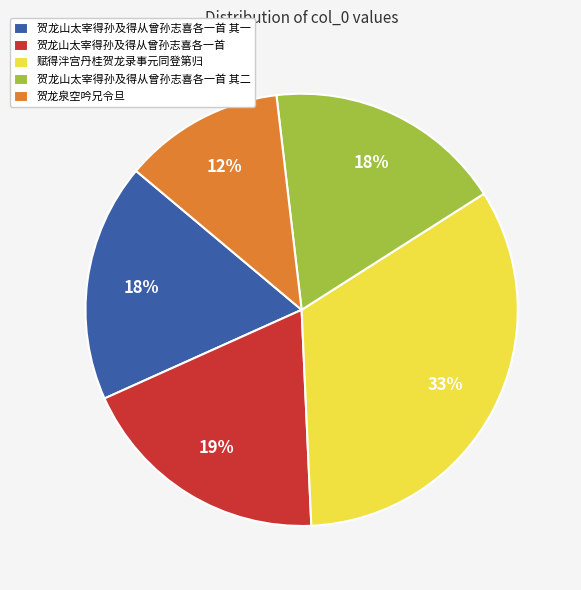

Does 赋得泮宫丹桂贺龙录事元同登第归 represent more than half of the total?

No